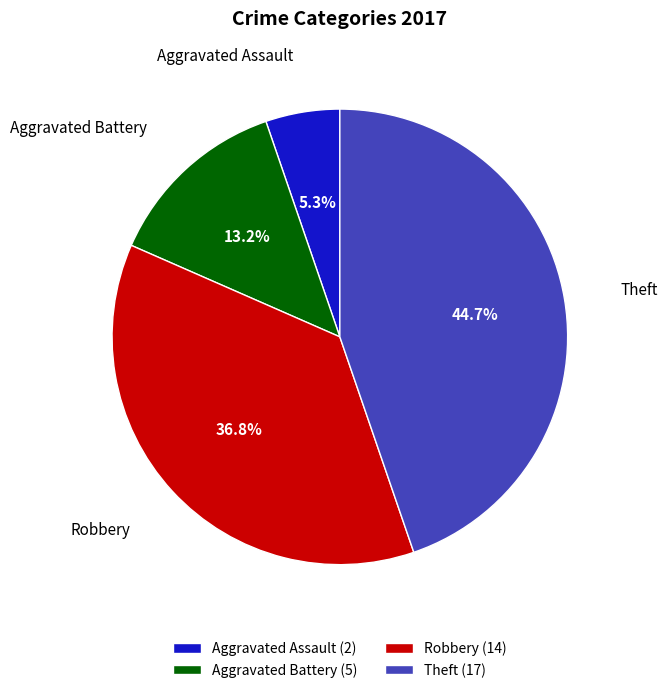

Is there a majority slice in this chart?

No